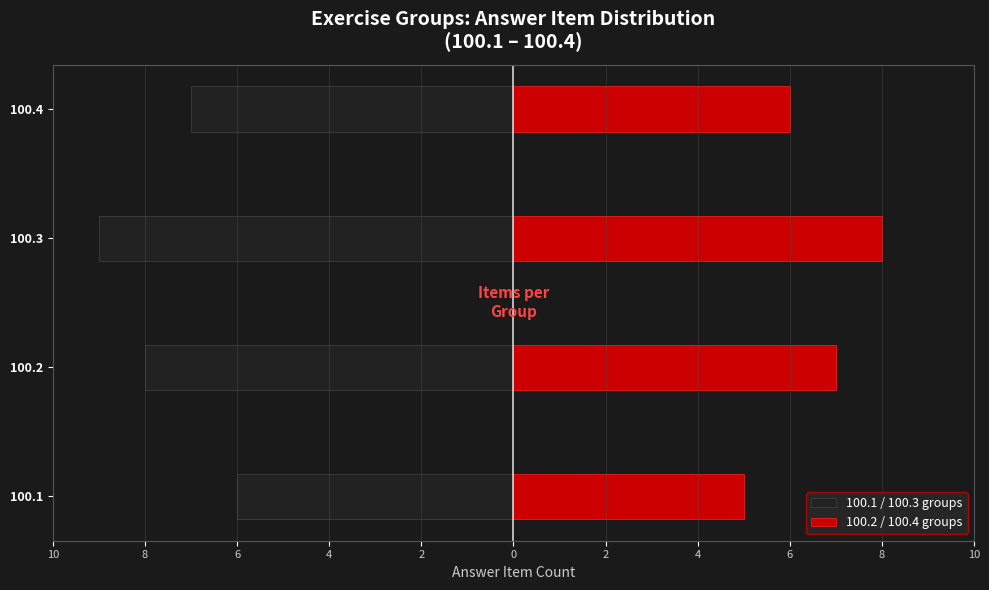

Which series has the largest range (max minus min)?

100.1 / 100.3 groups